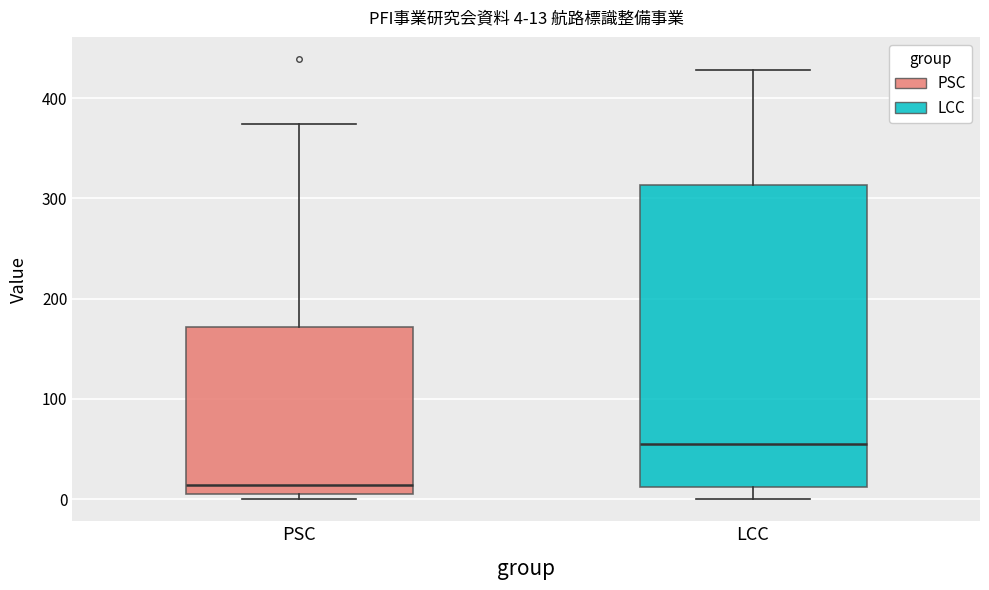

Which box is the tallest, from its lower edge to its upper edge?

LCC